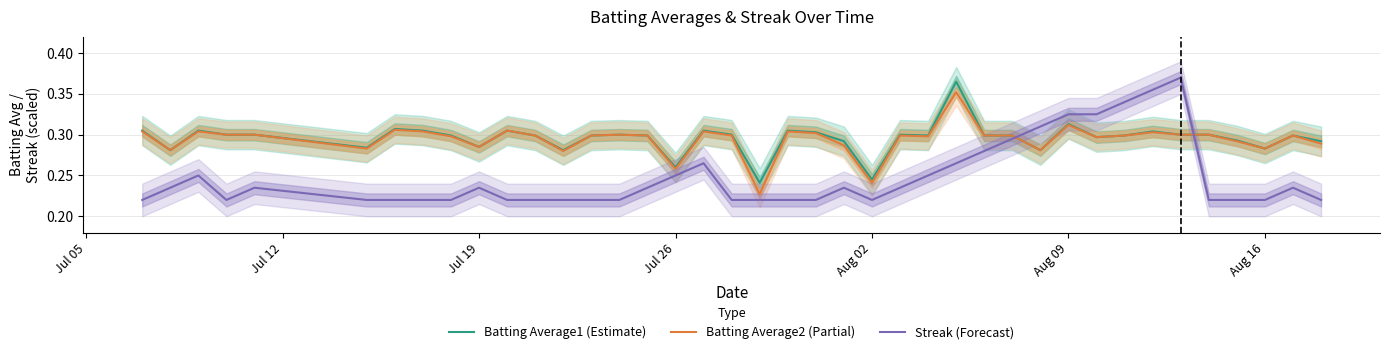

How many times do Batting Average2 (Partial) and Streak (Forecast) cross each other?

2